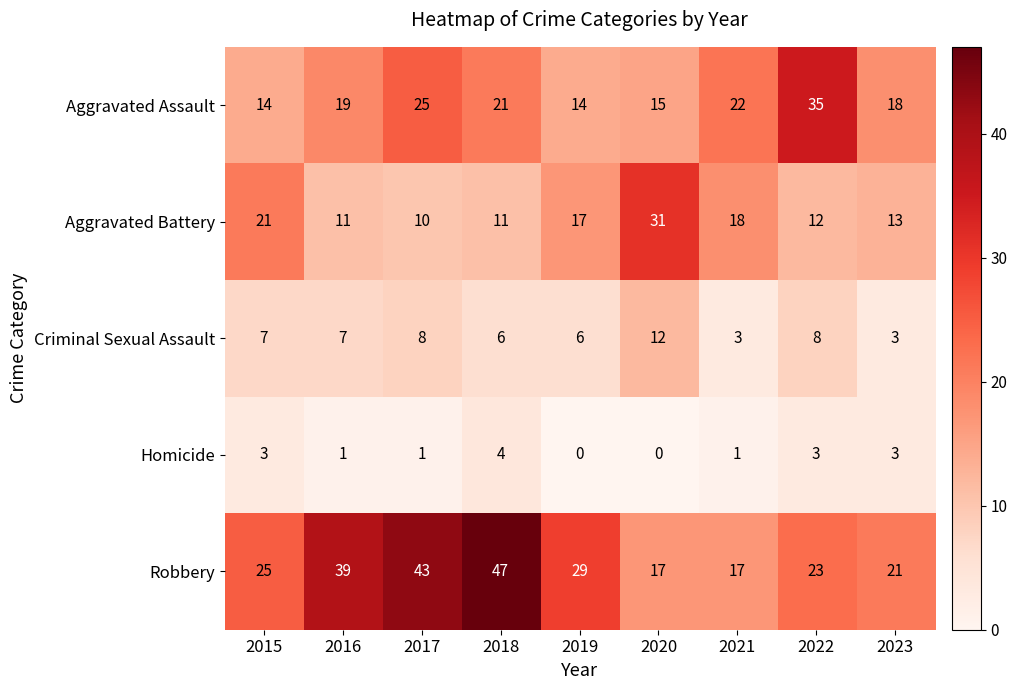

At which category does the chart reach its peak across all series?

2018